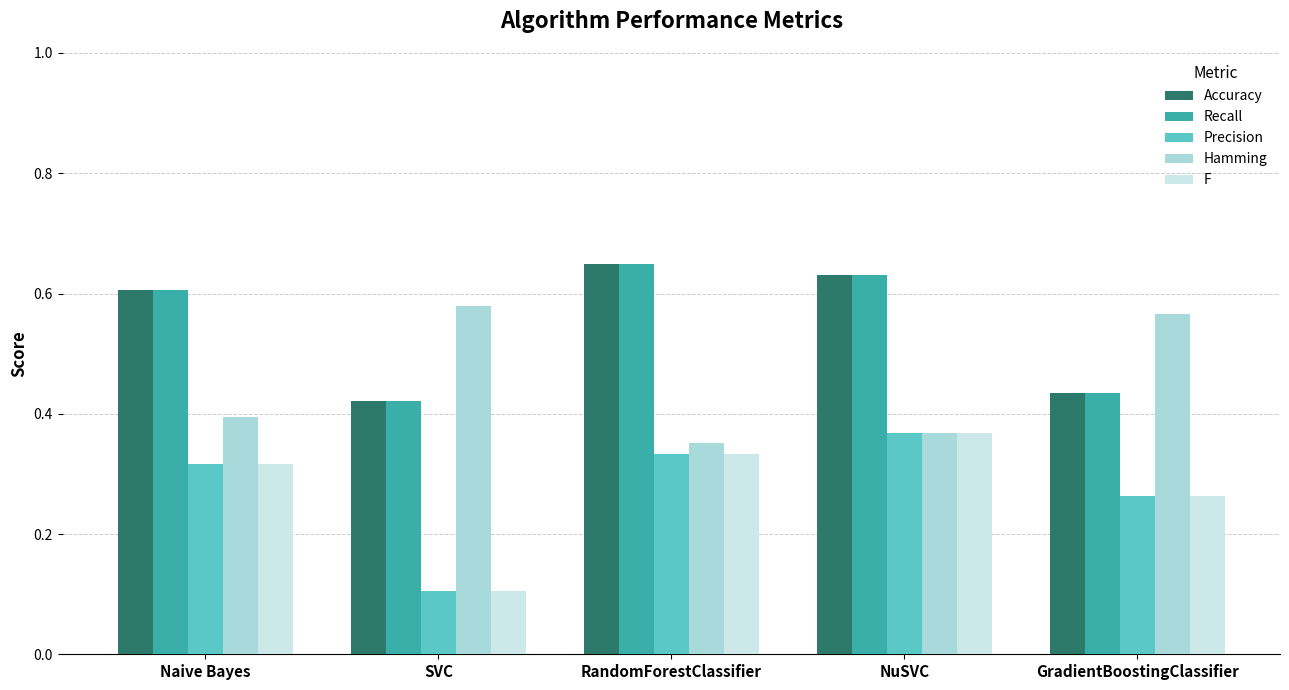

What is the sum of all Precision values?

1.4